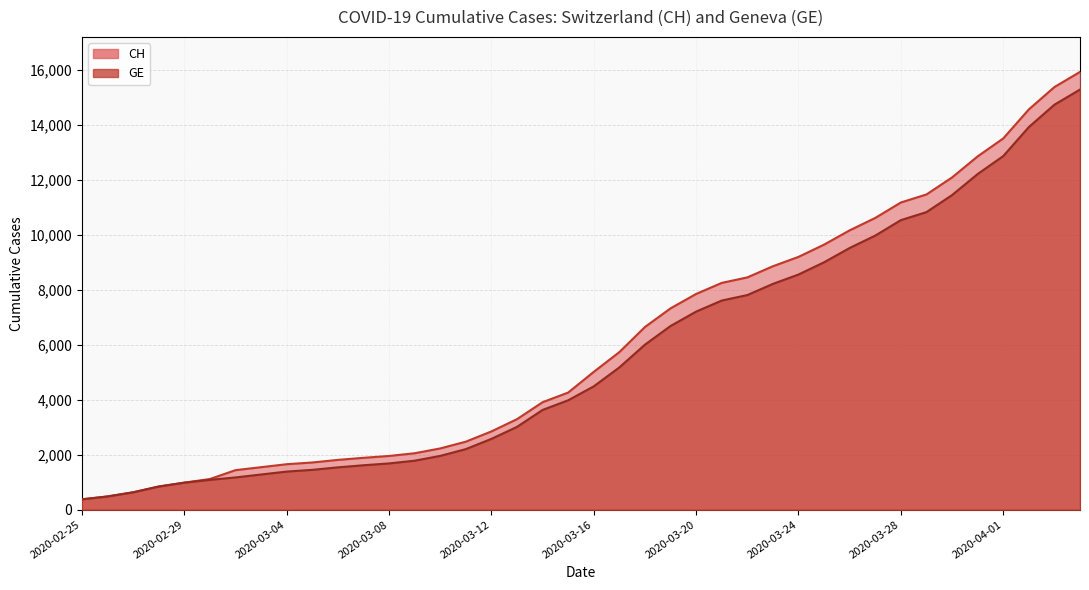

What position from the left is 2020-03-18?

23